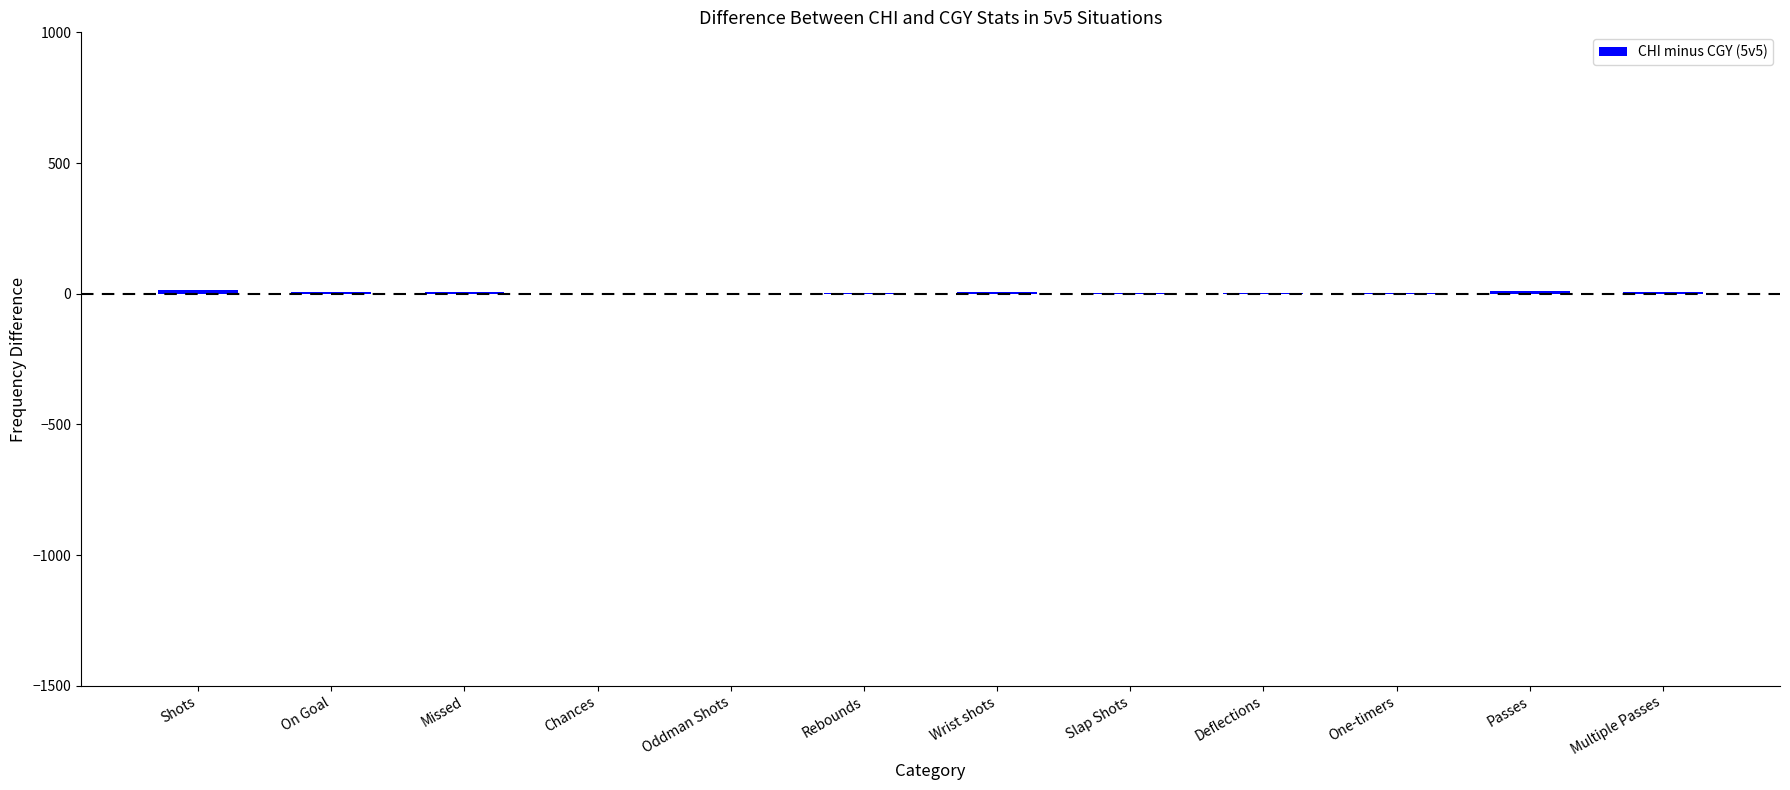

How many data points does each series have?

12